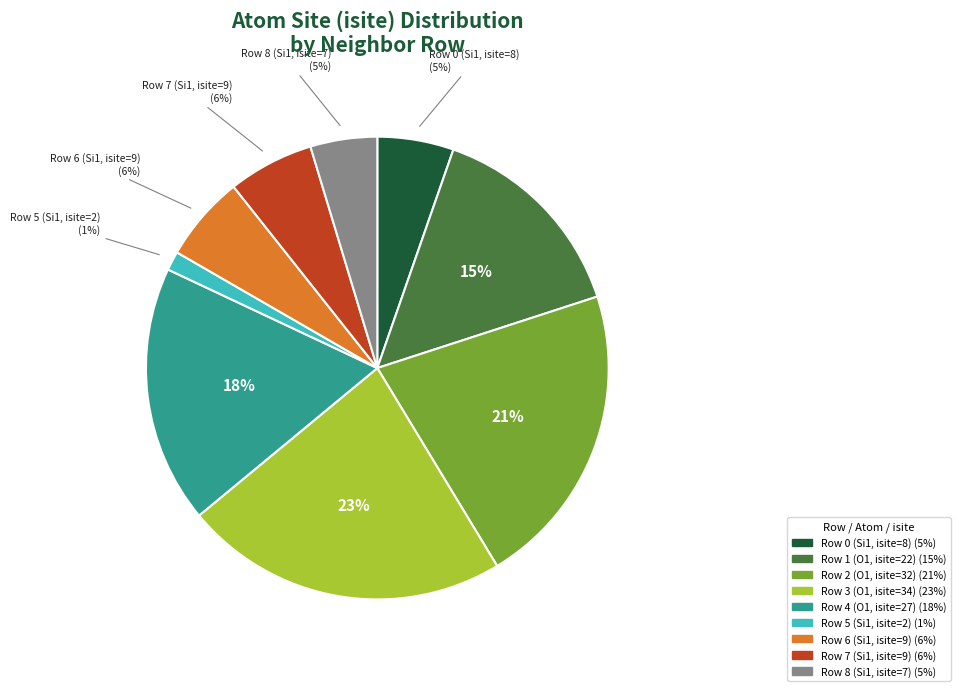

Does any single category account for the majority?

No